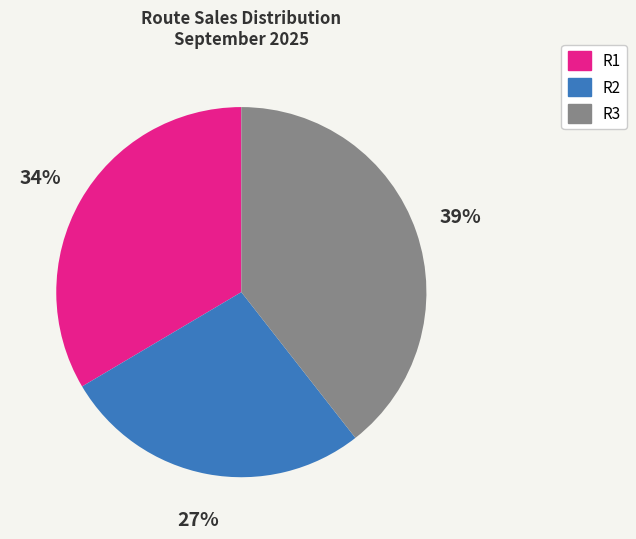

To the nearest percent, what percentage of the pie is R3?

39%